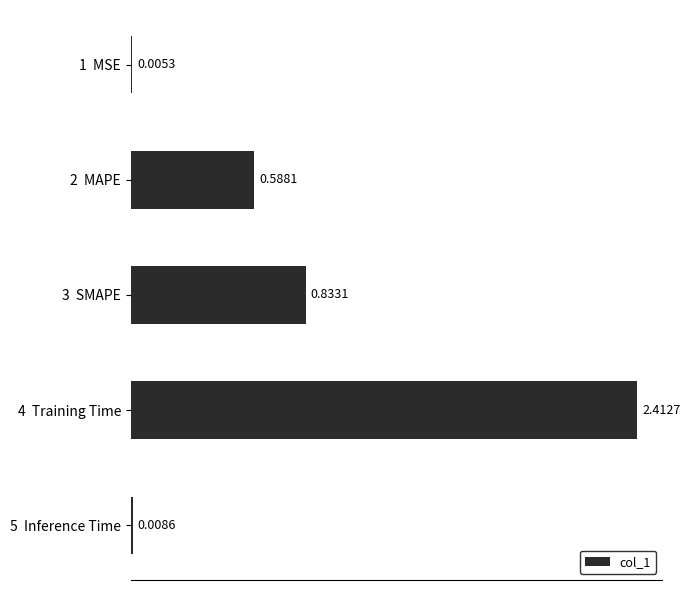

What is the sum of the values at 4  Training Time and 3  SMAPE?

3.2